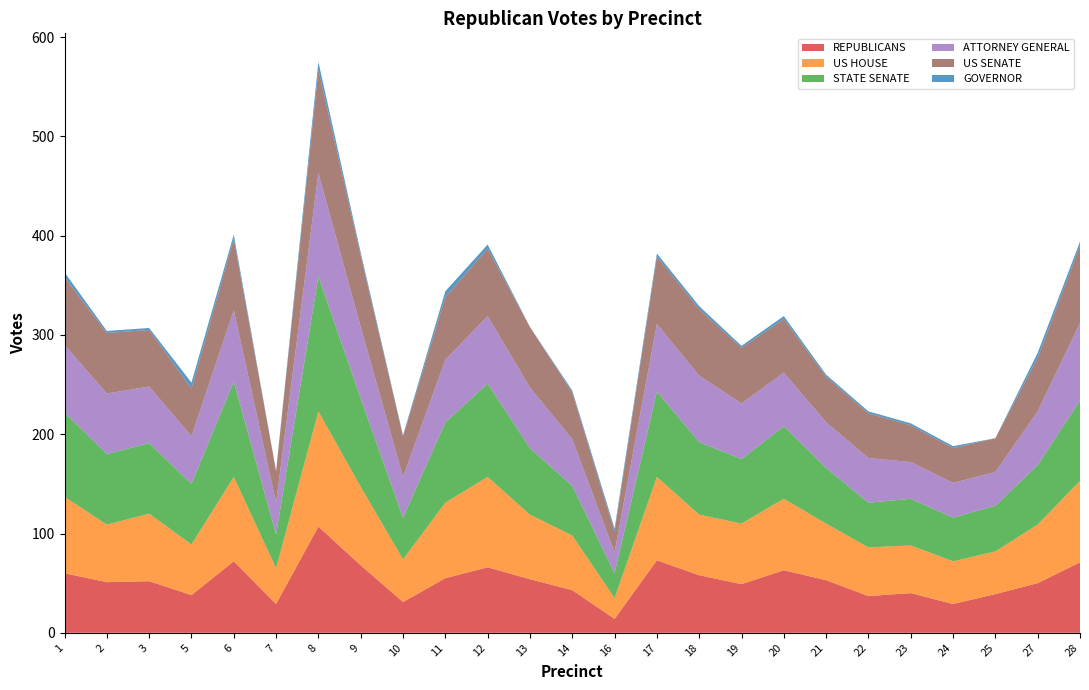

Reading left to right, extract all data points from this chart.

REPUBLICANS: 1=60	2=51	3=52	5=38	6=72	7=29	8=107	9=68	10=31	11=55	12=66	13=54	14=43	16=14	17=73	18=58	19=49	20=63	21=53	22=37	23=40	24=29	25=39	27=50	28=71
GOVERNOR: 1=5	2=2	3=2	5=6	6=4	7=0	8=8	9=3	10=1	11=6	12=4	13=0	14=2	16=3	17=3	18=3	19=2	20=3	21=2	22=2	23=2	24=2	25=0	27=5	28=4
US HOUSE: 1=77	2=58	3=68	5=51	6=85	7=36	8=116	9=79	10=43	11=76	12=91	13=65	14=55	16=21	17=84	18=61	19=61	20=72	21=57	22=49	23=48	24=43	25=43	27=59	28=82
ATTORNEY GENERAL: 1=68	2=61	3=57	5=48	6=72	7=32	8=104	9=72	10=41	11=63	12=68	13=61	14=47	16=21	17=68	18=67	19=56	20=54	21=46	22=45	23=37	24=35	25=34	27=54	28=78
STATE SENATE: 1=85	2=71	3=71	5=61	6=96	7=34	8=136	9=89	10=42	11=81	12=94	13=67	14=50	16=25	17=86	18=73	19=65	20=73	21=56	22=45	23=47	24=44	25=46	27=60	28=81
US SENATE: 1=68	2=61	3=57	5=48	6=72	7=32	8=104	9=72	10=41	11=63	12=68	13=61	14=47	16=21	17=68	18=67	19=56	20=54	21=46	22=45	23=37	24=35	25=34	27=54	28=78